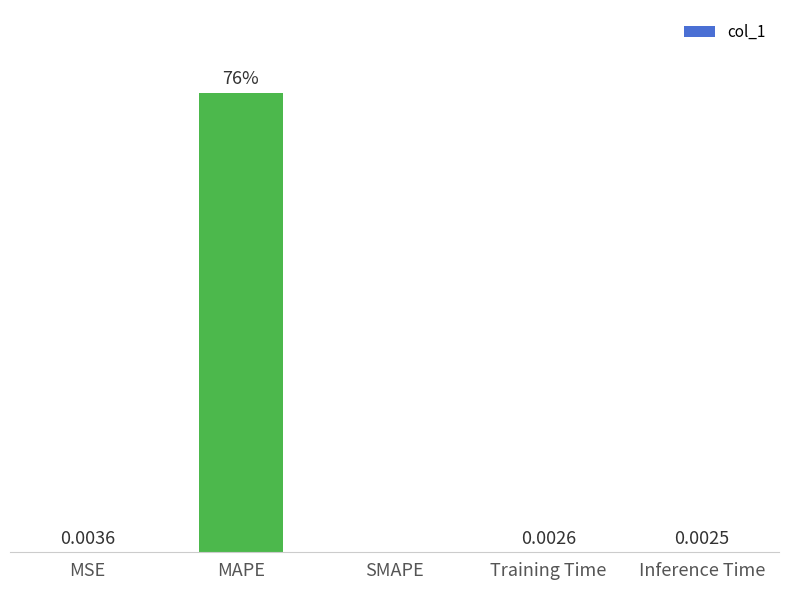

At which label is the value closest to 38?

MSE